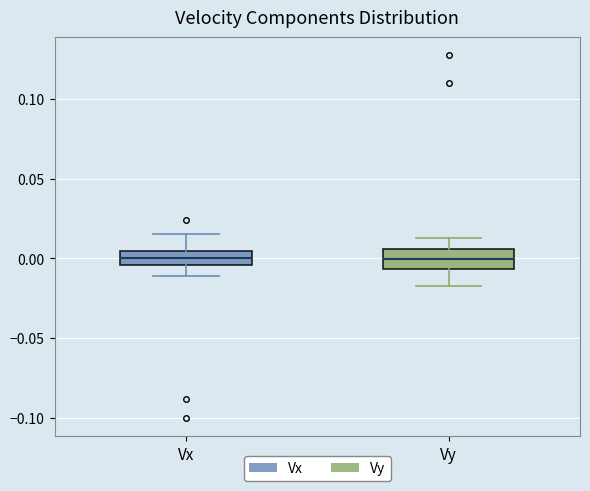

Reading left to right, read every box against the y-axis: the position of its median line, the range the box covers, and the ends of its whiskers. The values are not printed on the chart, so give them approximately, as read against the axis.

Vx: median 0.000, box -0.005 to 0.005, whiskers -0.010 to 0.015
Vy: median 0.000, box -0.005 to 0.005, whiskers -0.020 to 0.015